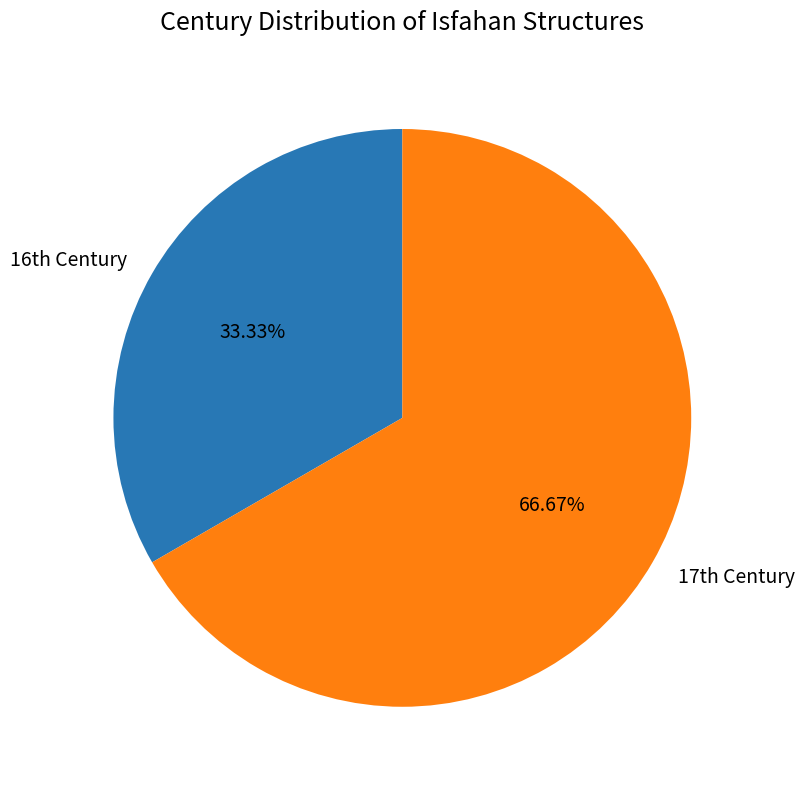

Which slice is the largest?

17th Century